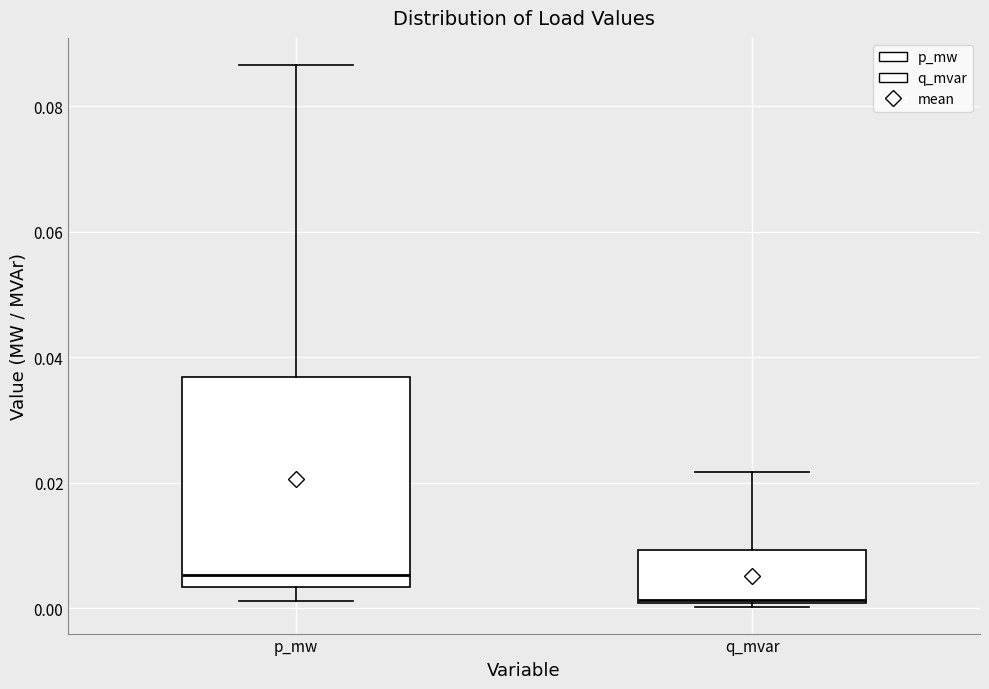

Reading left to right, read every box against the y-axis: the position of its median line, the range the box covers, and the ends of its whiskers. The values are not printed on the chart, so give them approximately, as read against the axis.

p_mw: median 0.006, box 0.004 to 0.036, whiskers 0.002 to 0.086
q_mvar: median 0.002, box 0.000 to 0.010, whiskers 0.000 to 0.022